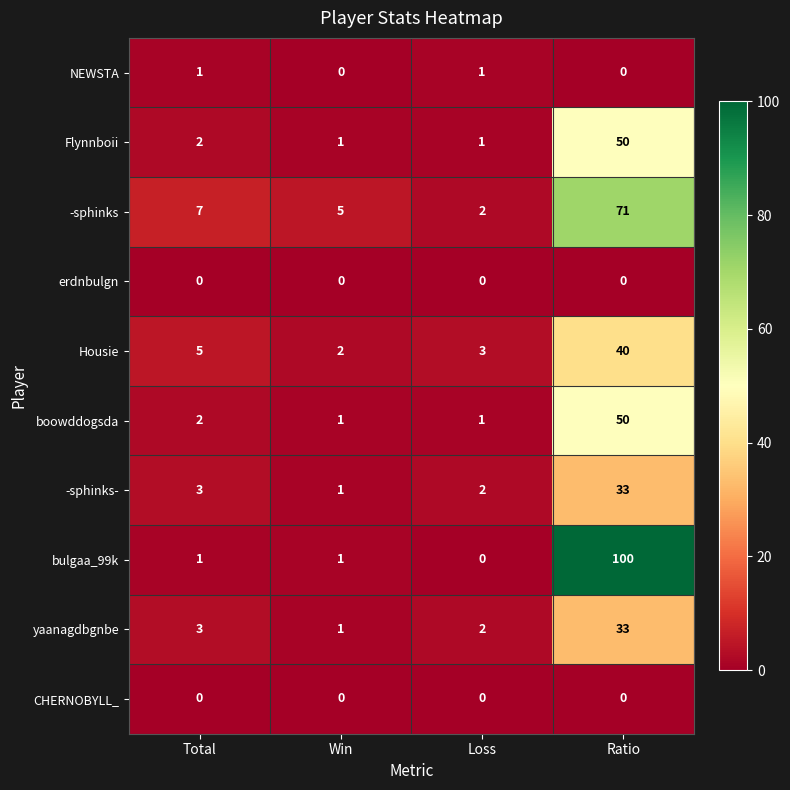

What is the difference between the -sphinks values at Ratio and Loss?

69